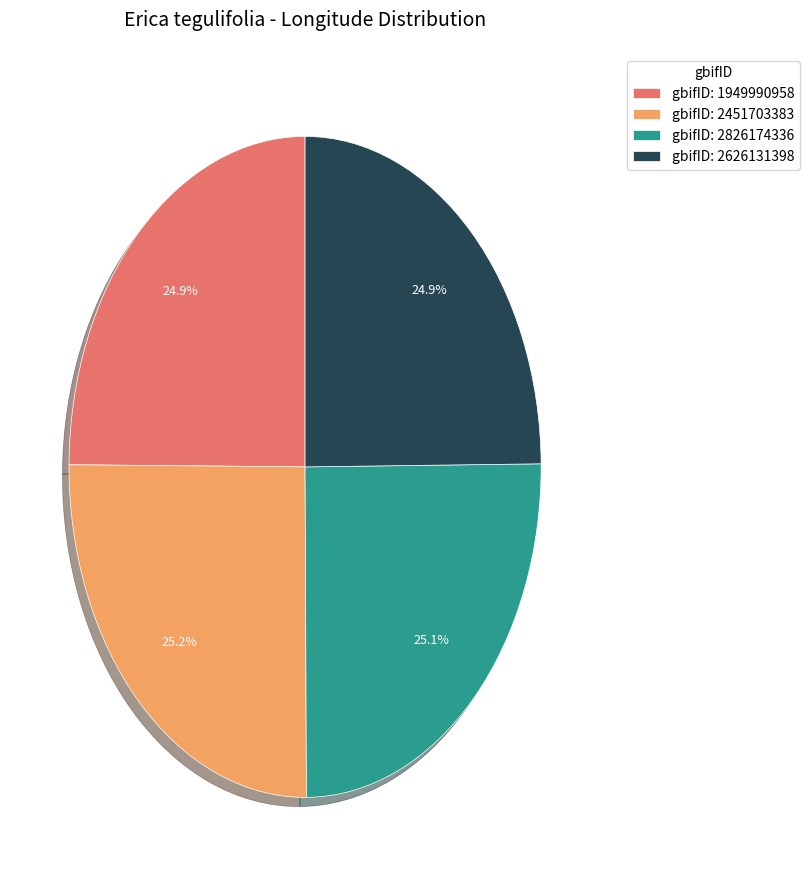

How many slices are in this pie chart?

4